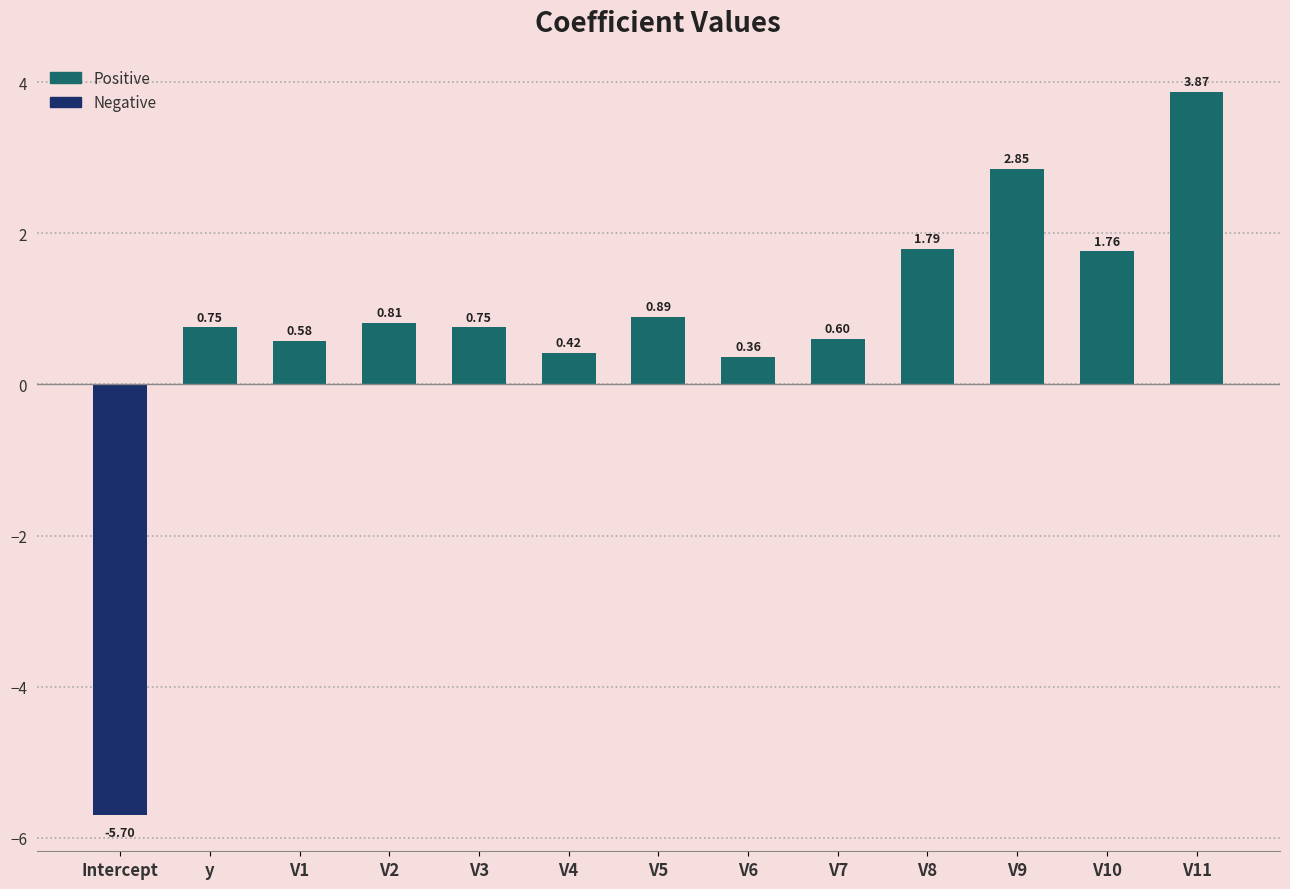

What is the average value?

0.7